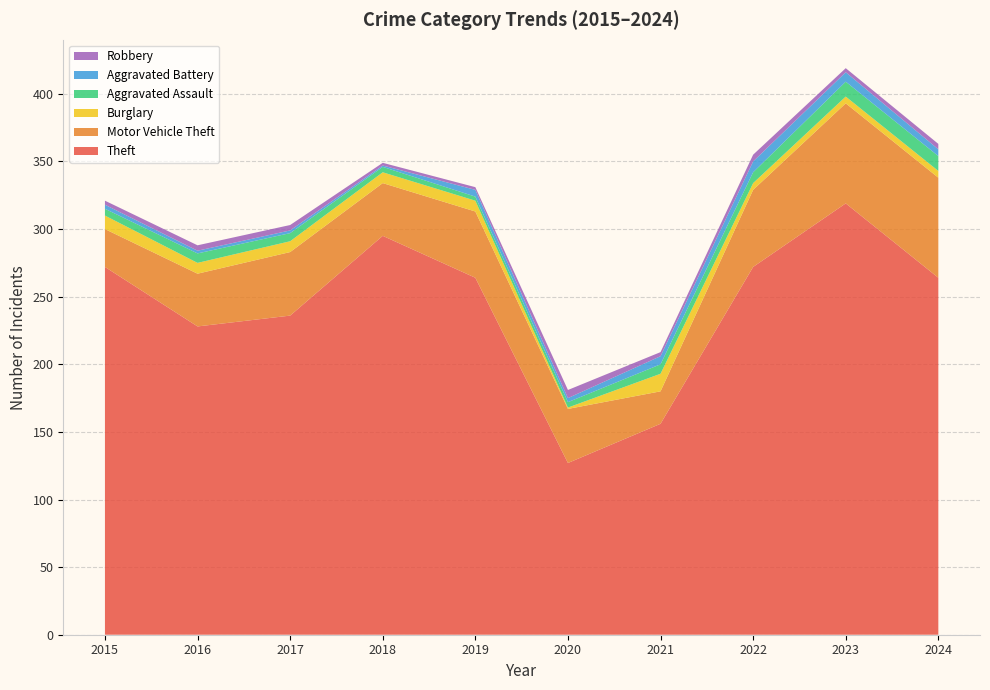

Reading left to right, transcribe all the data shown in this chart.

Theft: 2015=272	2016=228	2017=236	2018=295	2019=264	2020=127	2021=156	2022=272	2023=319	2024=264
Motor Vehicle Theft: 2015=28	2016=39	2017=47	2018=39	2019=49	2020=40	2021=24	2022=57	2023=74	2024=74
Burglary: 2015=10	2016=8	2017=8	2018=8	2019=8	2020=1	2021=13	2022=5	2023=5	2024=5
Aggravated Assault: 2015=5	2016=7	2017=6	2018=4	2019=3	2020=4	2021=7	2022=8	2023=11	2024=11
Aggravated Battery: 2015=3	2016=2	2017=2	2018=1	2019=5	2020=3	2021=6	2022=8	2023=7	2024=5
Robbery: 2015=3	2016=4	2017=4	2018=2	2019=2	2020=6	2021=3	2022=5	2023=3	2024=4